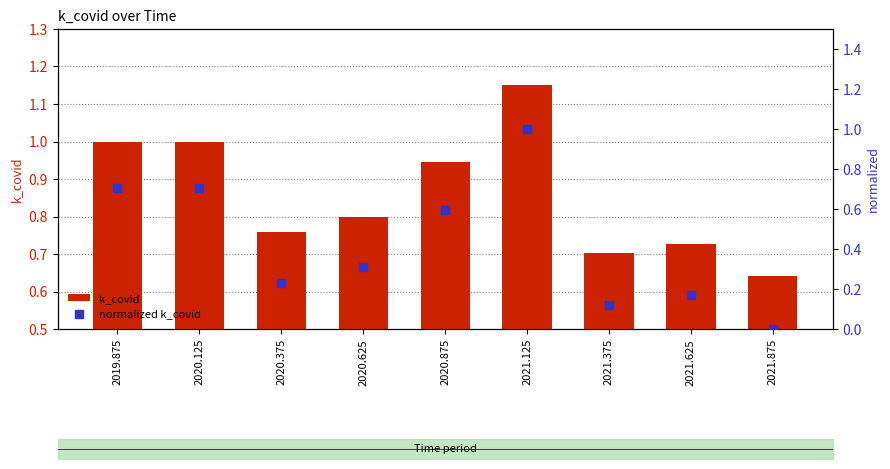

Which series reaches the minimum Y coordinate?

normalized k_covid